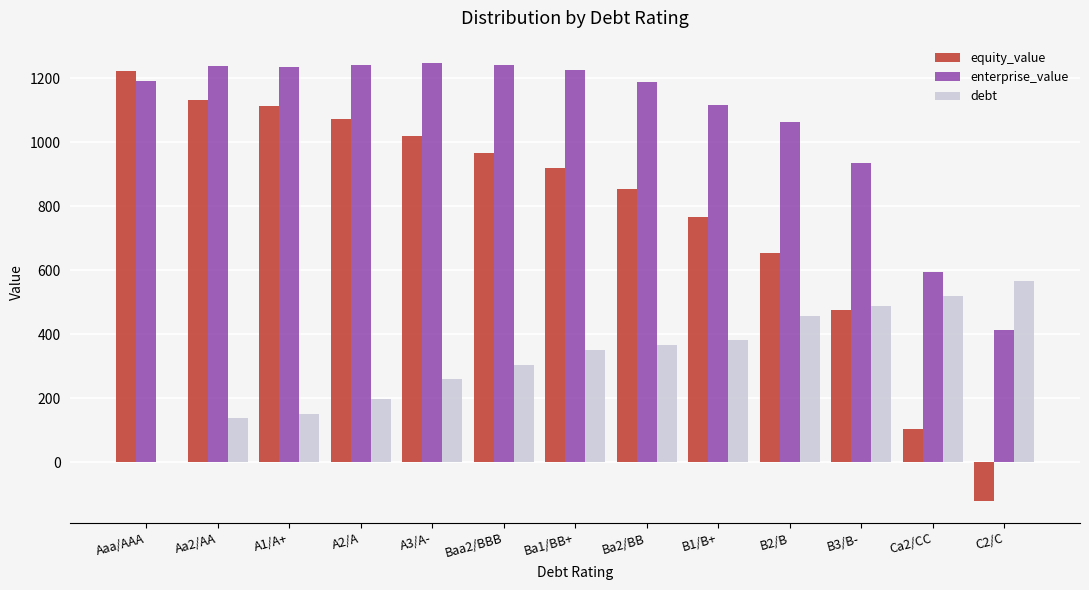

What value does the enterprise_value series have at B1/B+?

1116.4